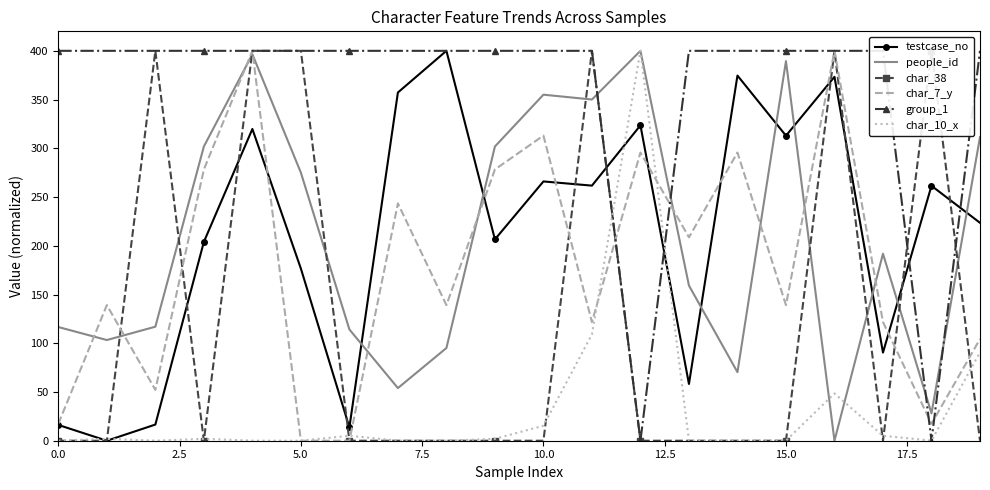

How many interior local valleys does the char_7_y series have?

6